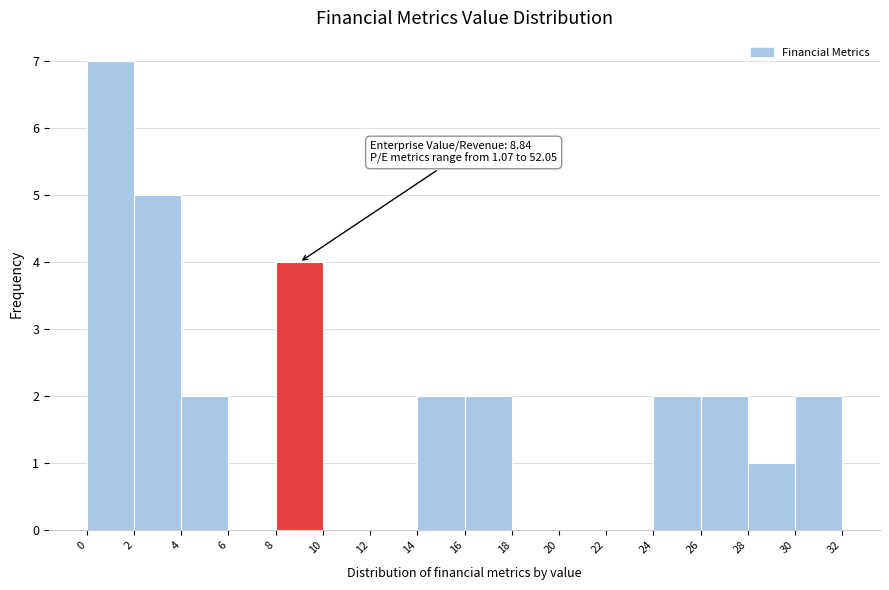

Which range on the x-axis has the tallest bar?

0 to 2